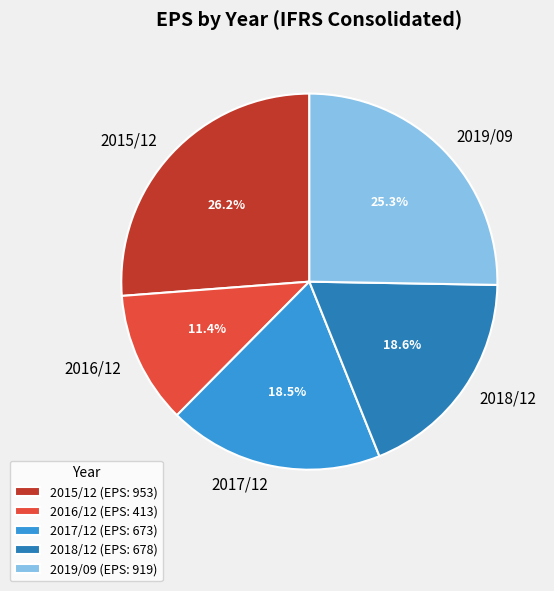

What percentage is NOT represented by 2019/09?

74.7%